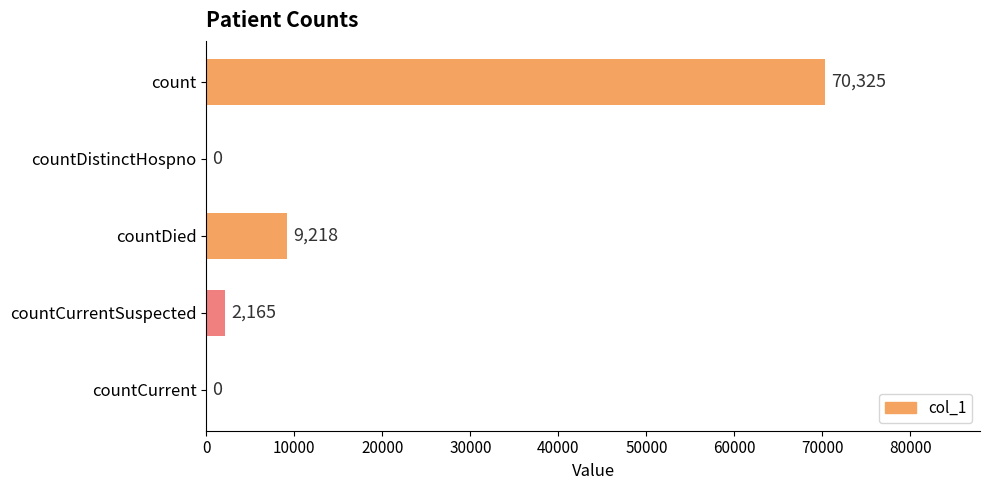

Is it true that the value at countDistinctHospno is 42432?

False